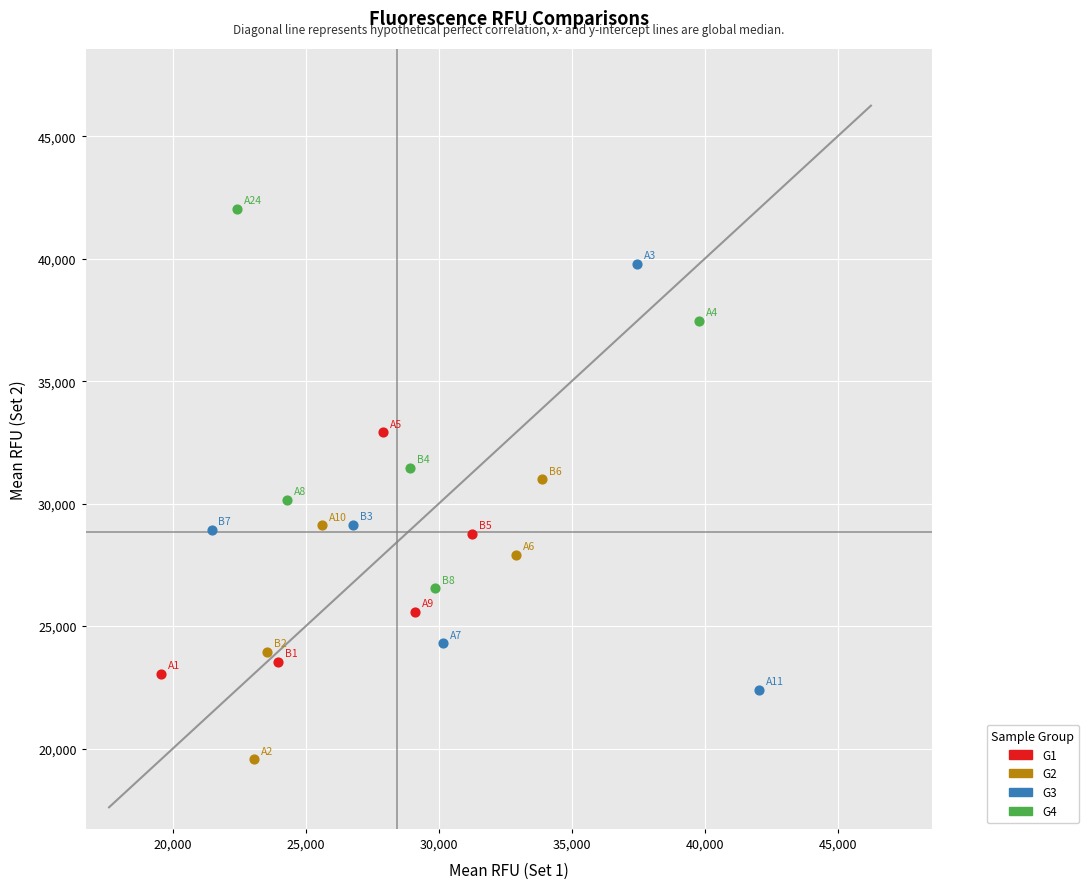

Which series contains the lowest Y value?

G2